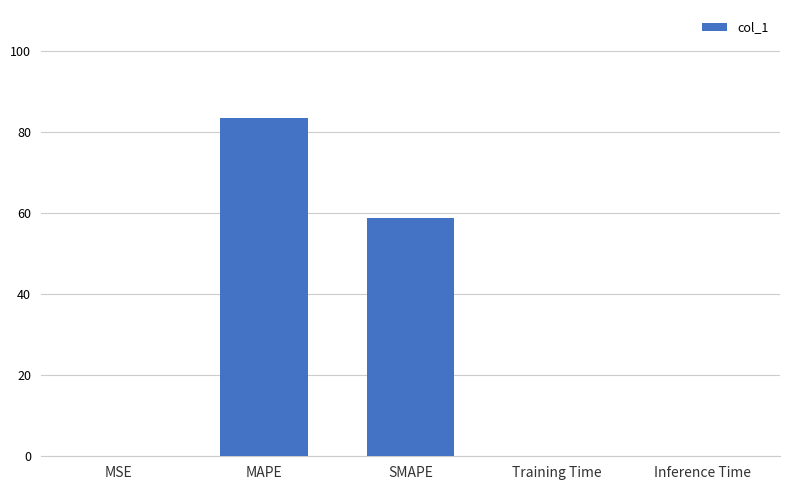

True or false: the data shows 0.0 at MSE.

True